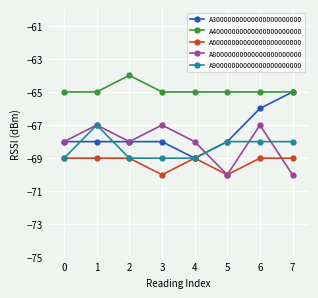

What is the value of the A80000000000000000000000 point at the 1st from the left?

-68